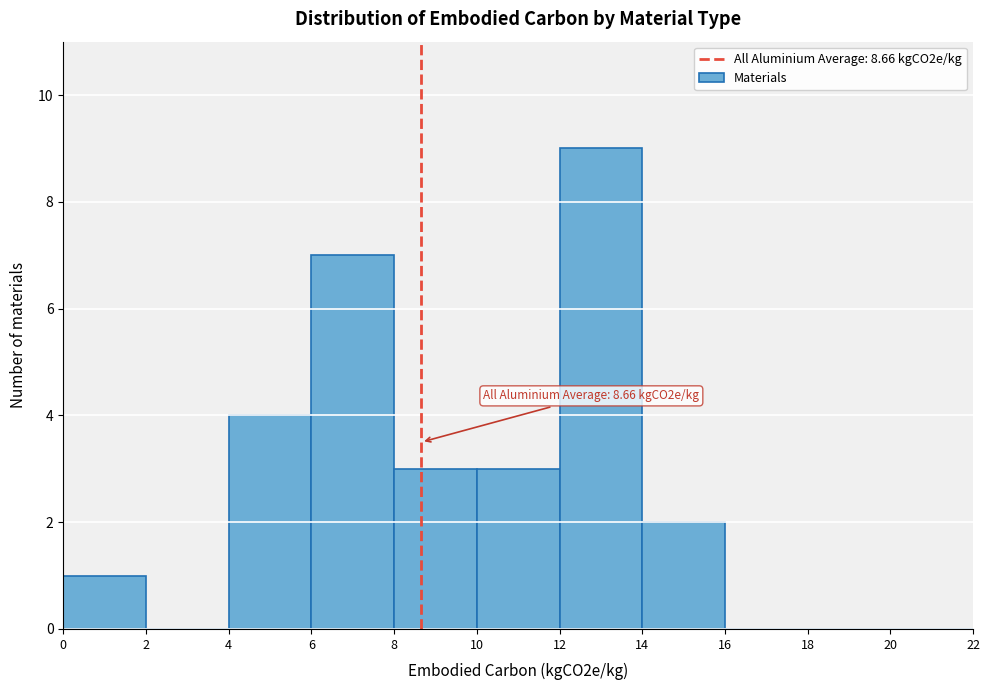

Over which range of the x-axis is the bar tallest?

12 to 14